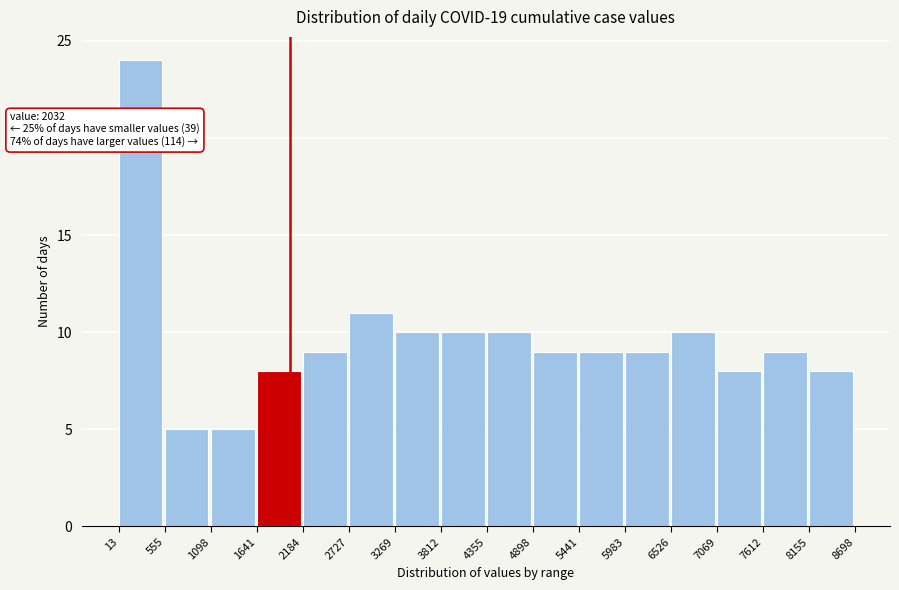

Over which range of the x-axis is the bar tallest?

13 to 555